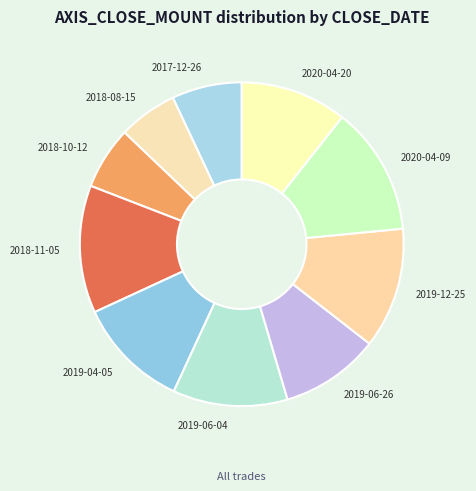

Do 2017-12-26 and 2019-06-04 together represent more than half of the pie?

No